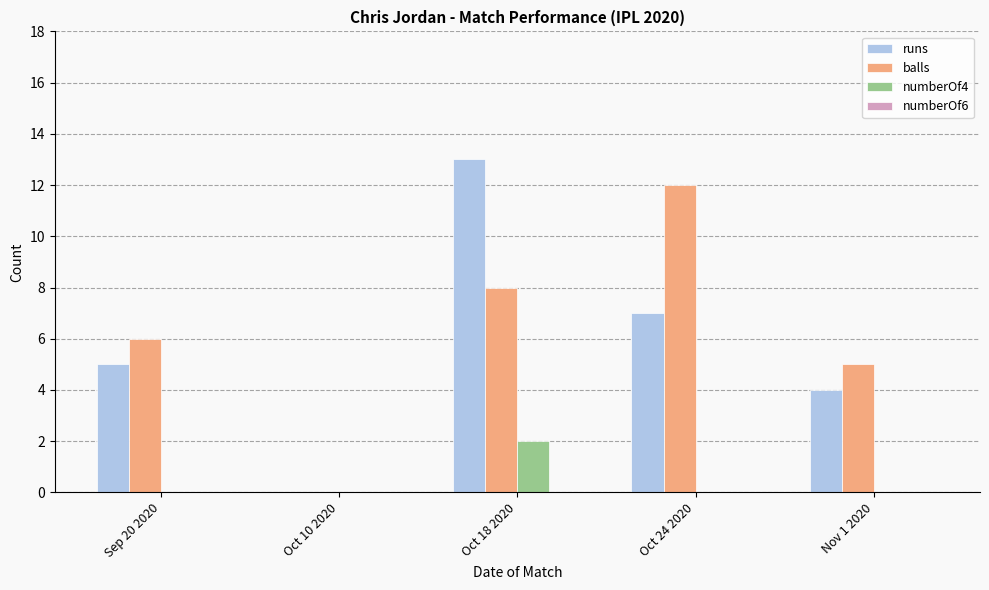

What is the maximum value shown in the chart?

13